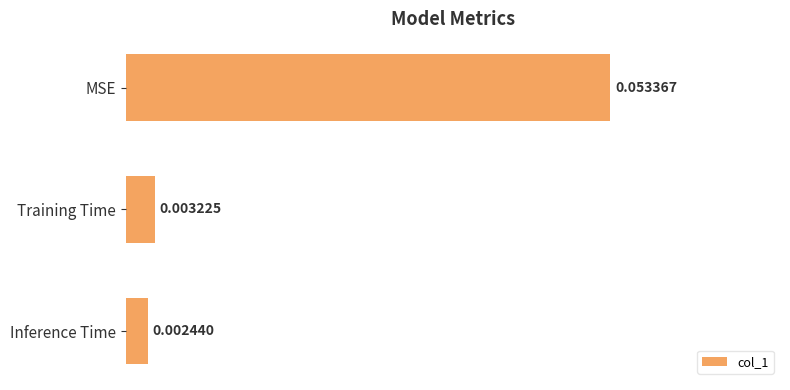

Where is the data nearest to the value 0?

Inference Time